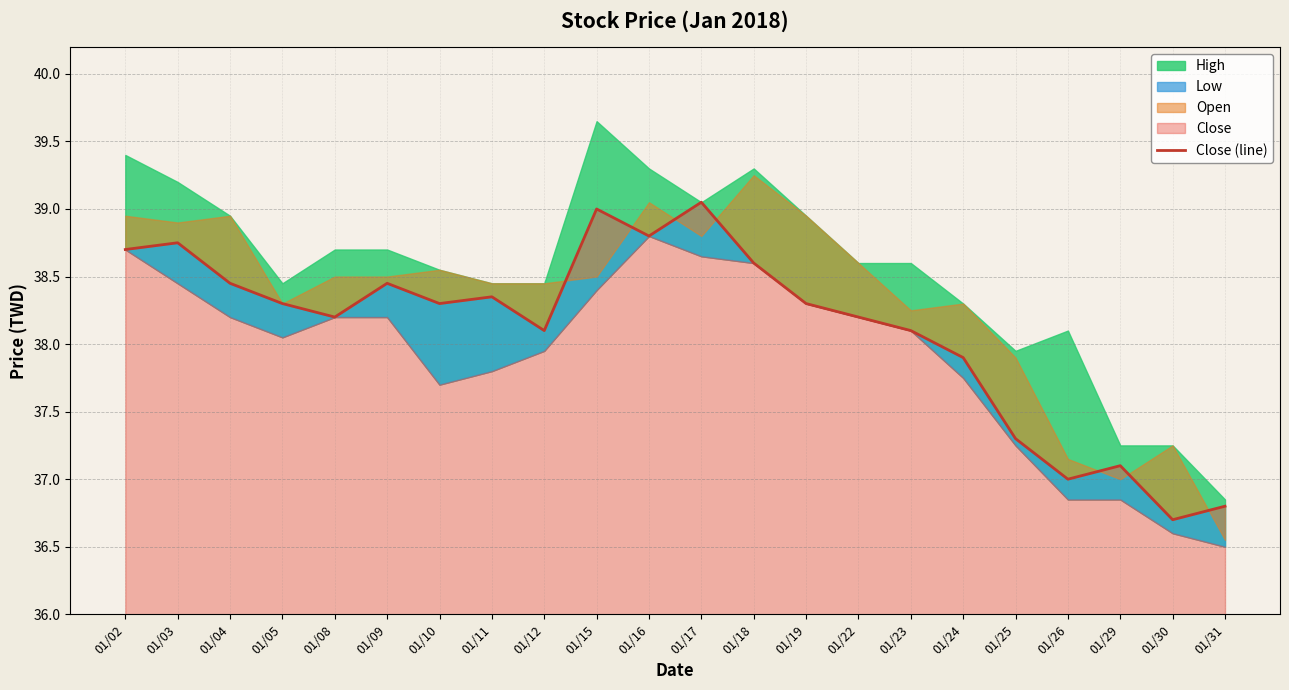

List the labels in order of value, largest first.

01/17, 01/15, 01/16, 01/03, 01/02, 01/18, 01/04, 01/09, 01/11, 01/05, 01/10, 01/19, 01/08, 01/22, 01/12, 01/23, 01/24, 01/25, 01/29, 01/26, 01/31, 01/30